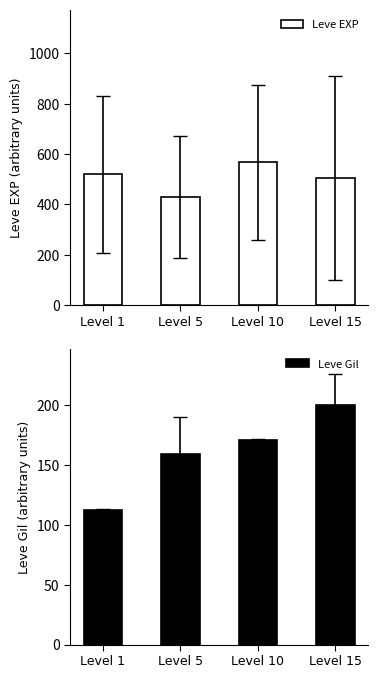

Rank the series by their maximum value, from lowest to highest.

Leve Gil, Leve EXP